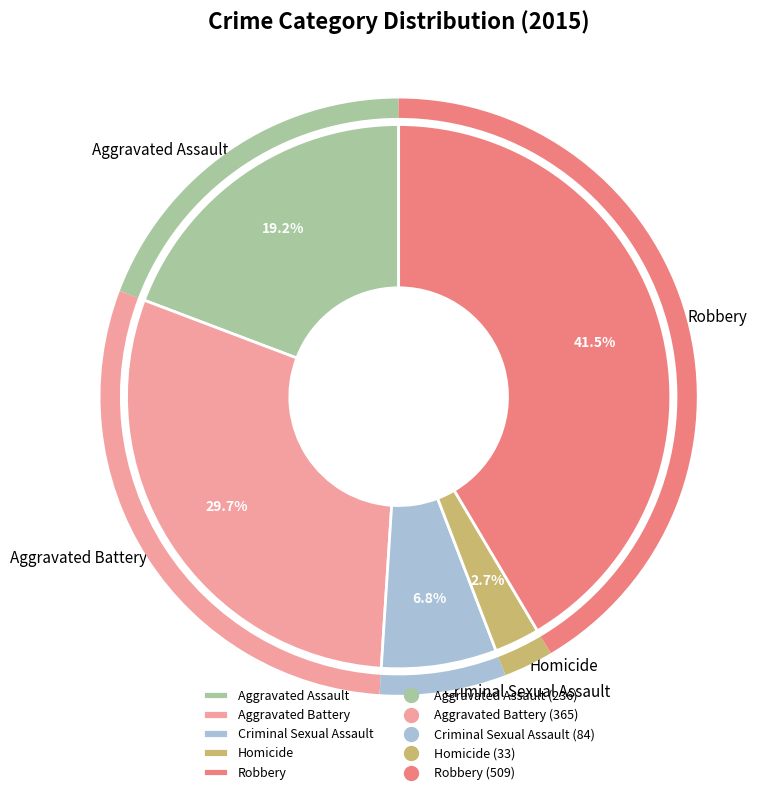

Do Aggravated Assault and Criminal Sexual Assault together represent more than half of the pie?

No